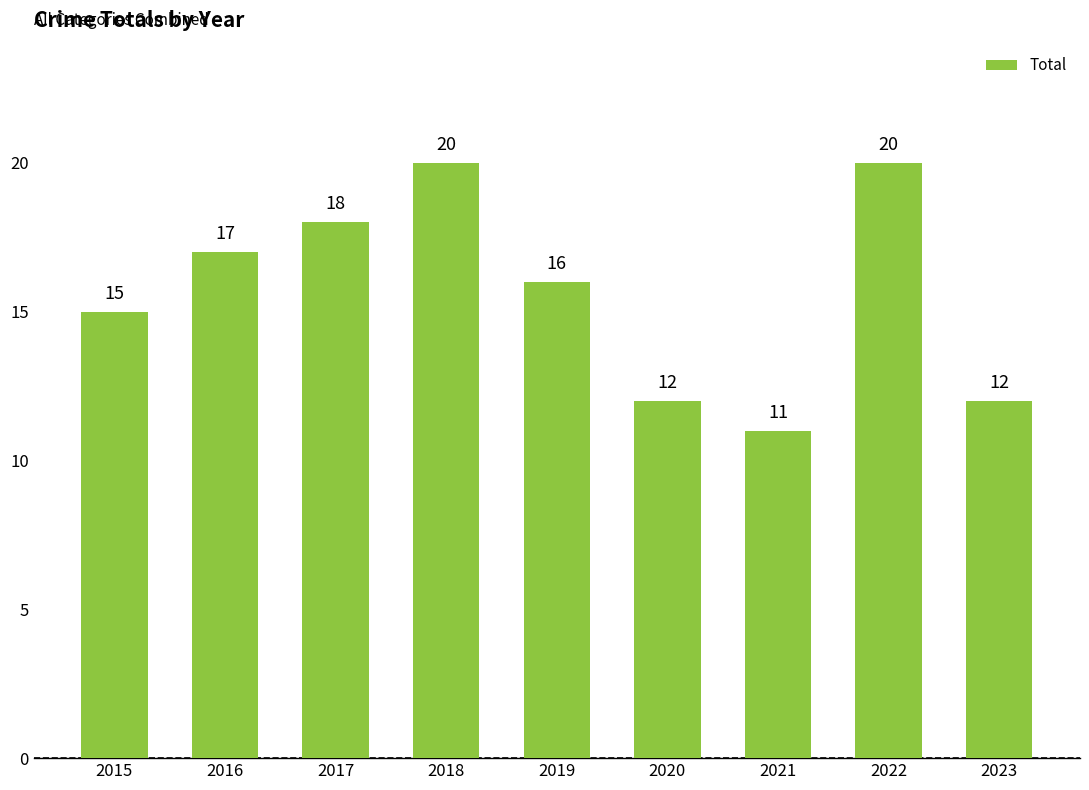

Does the chart contain any negative values?

No